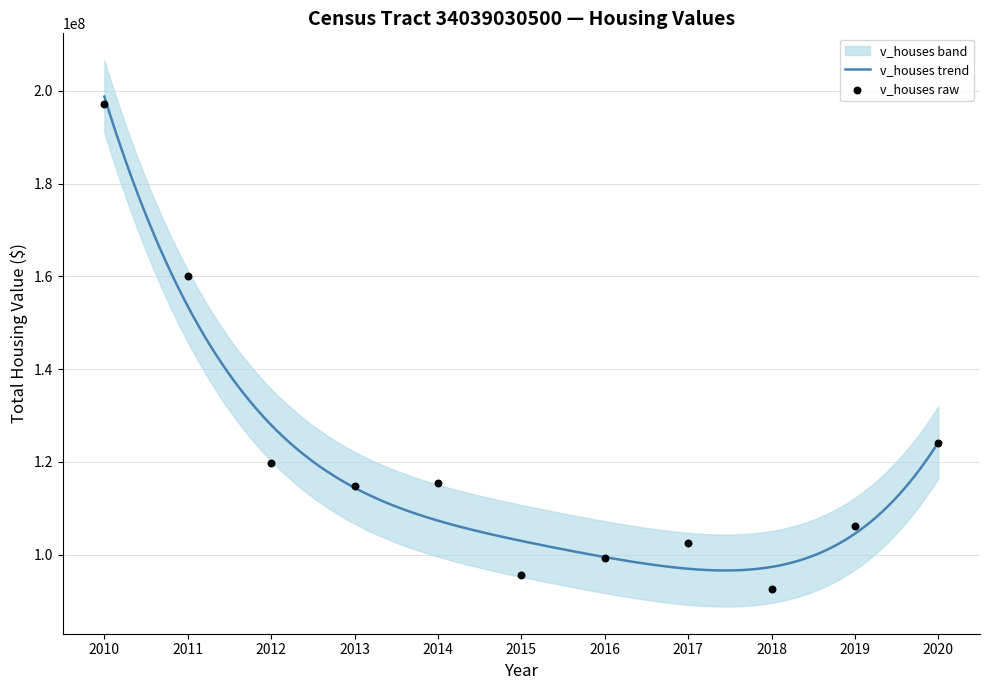

Which has a higher value, 2011 or 2020?

2011